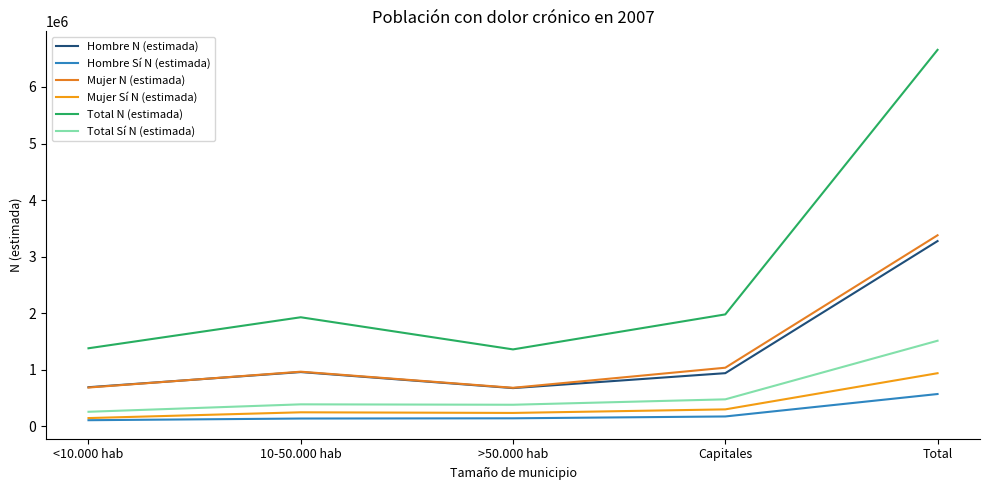

What is the total value across all series at Capitales?

4921192